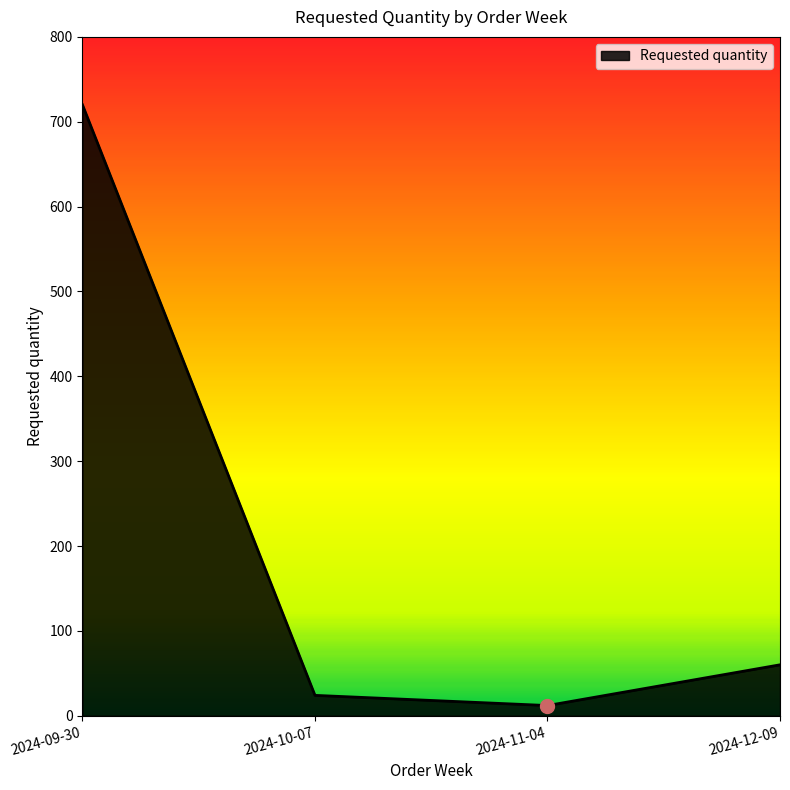

Which has a higher value, 2024-11-04 or 2024-10-07?

2024-10-07